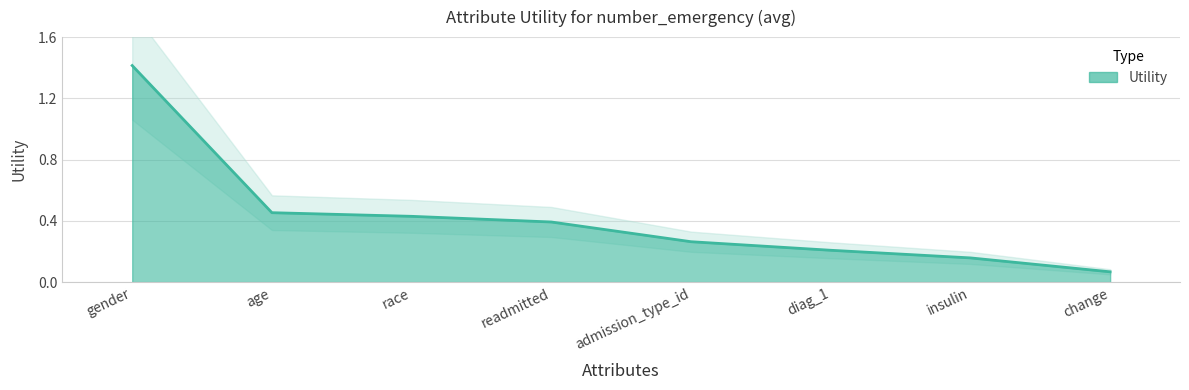

True or false: the data shows 0.3 at admission_type_id.

True